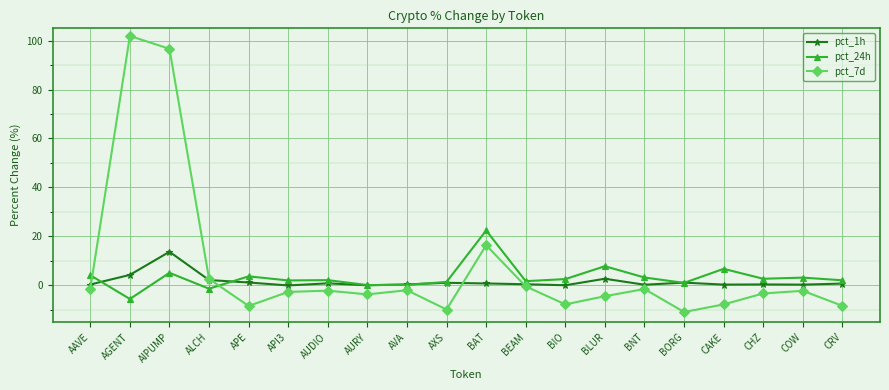

What is the sum of the pct_1h values at CRV and BLUR?

3.4